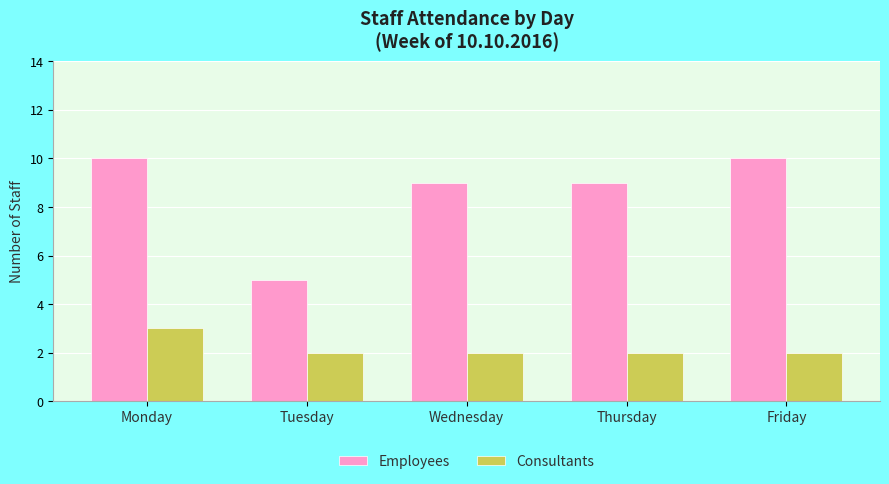

What is the average value of the Consultants series?

2